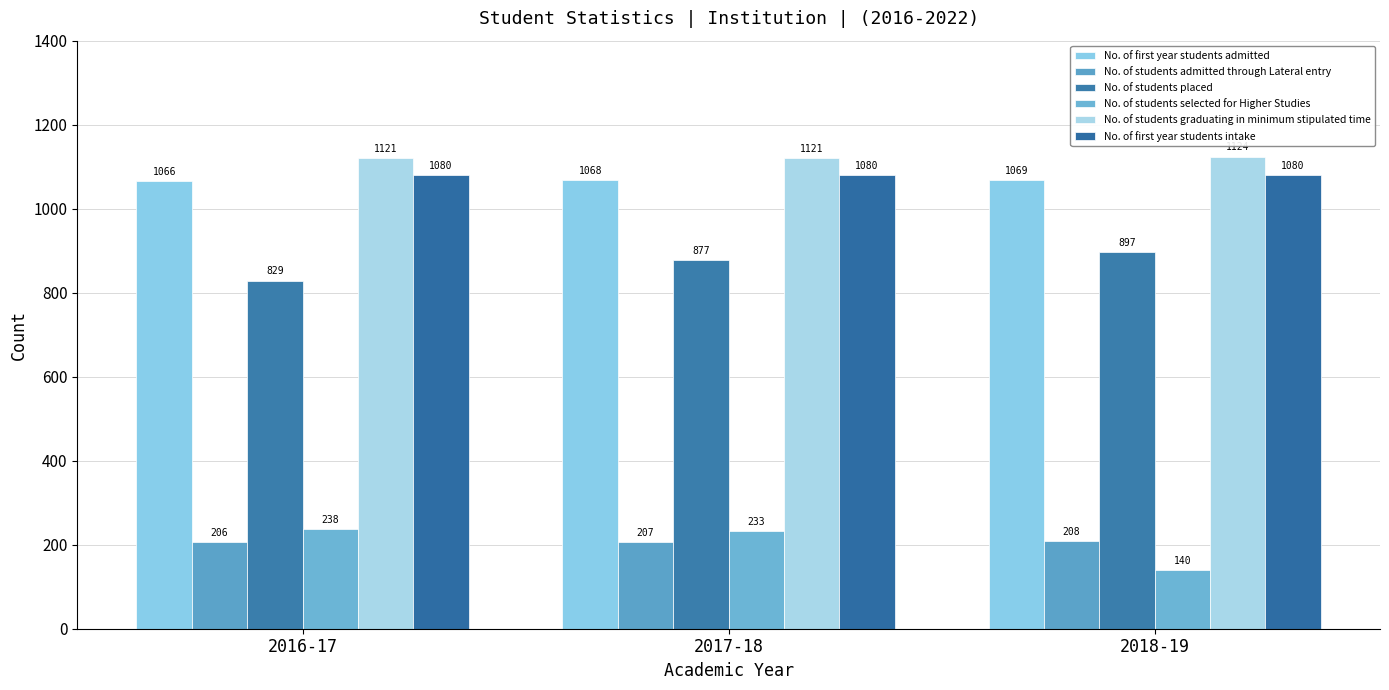

What position from the right is 2018-19?

1